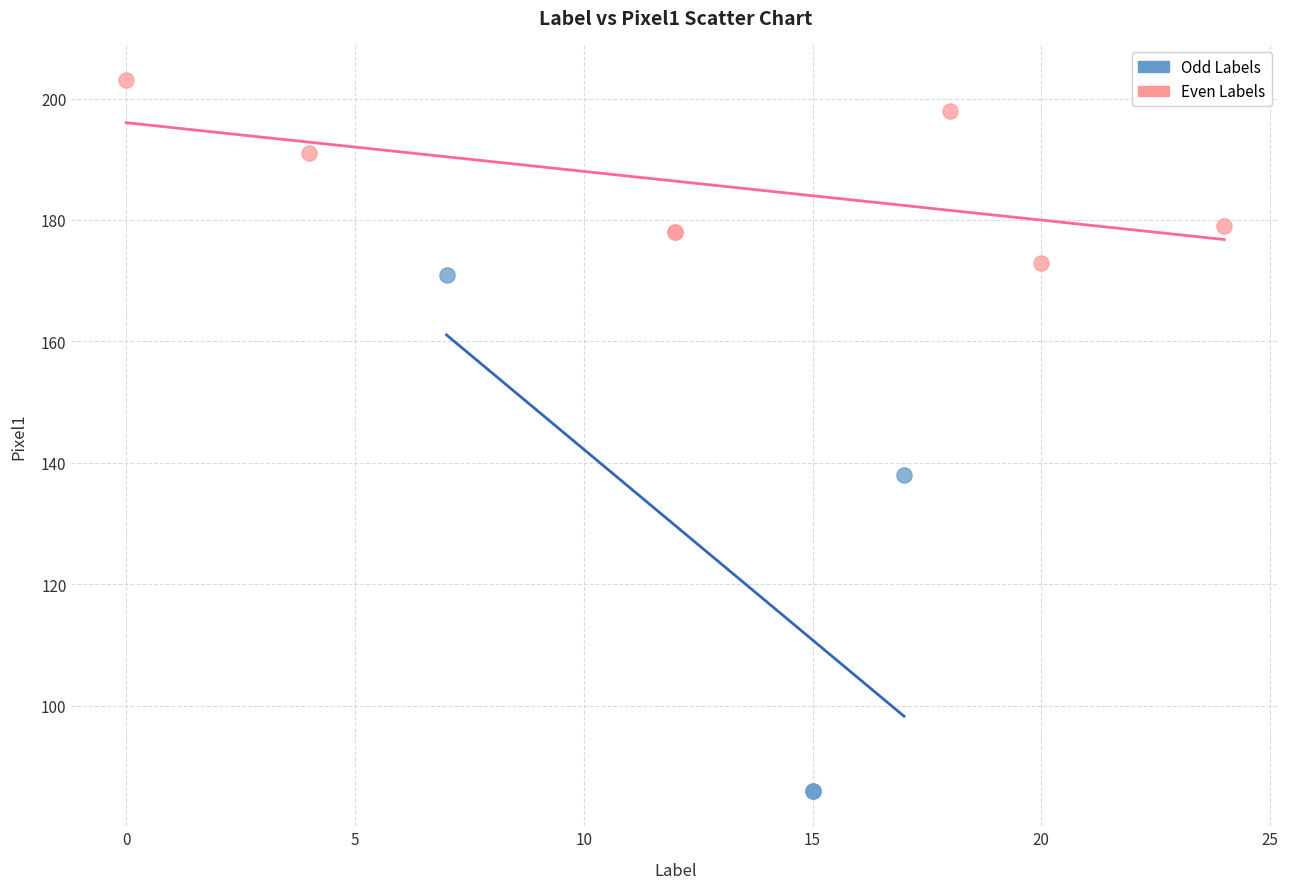

Which series contains the highest Y value?

Even Labels